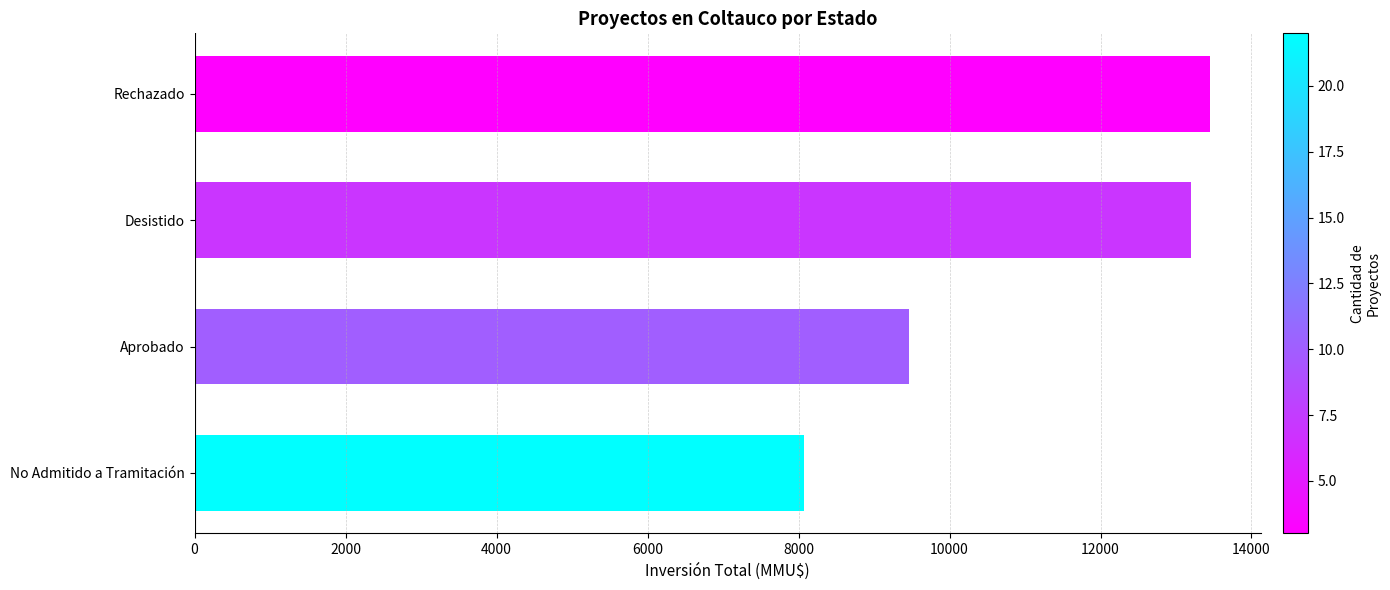

At which category does the chart reach its peak across all series?

Rechazado